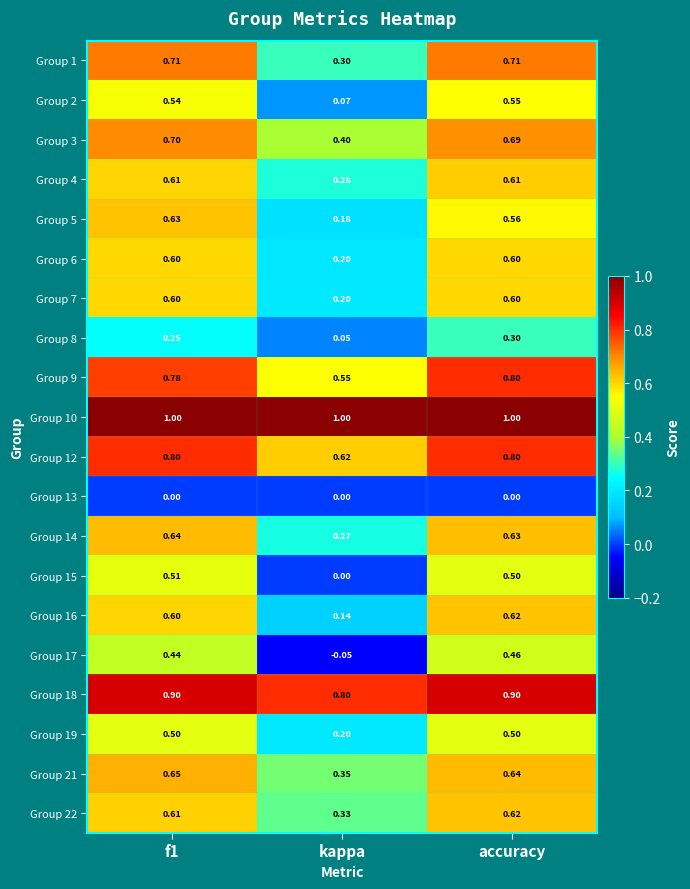

At which label does Group 12 reach its minimum?

kappa